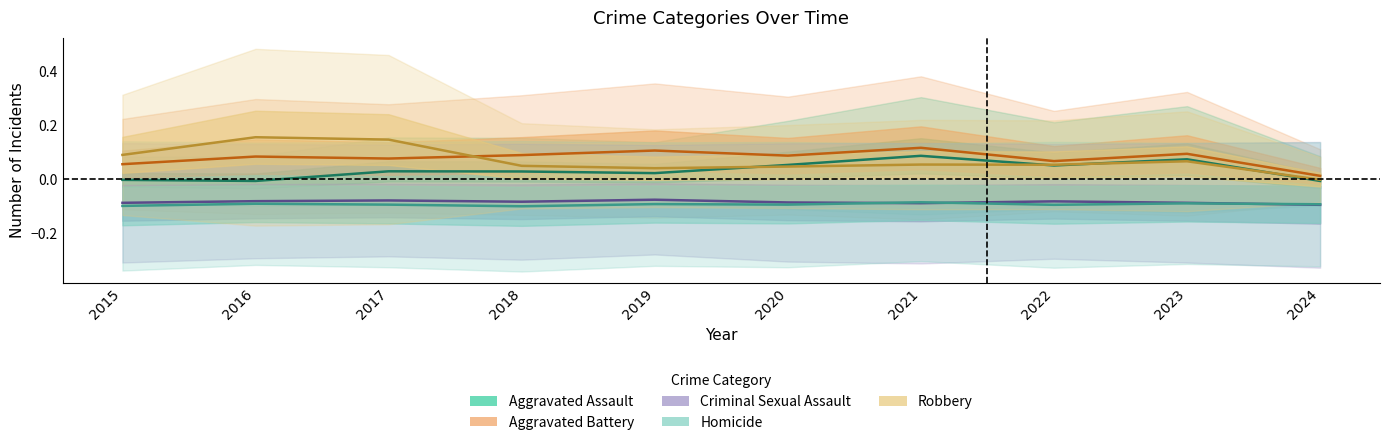

Is this an area chart (filled region under the line)?

No